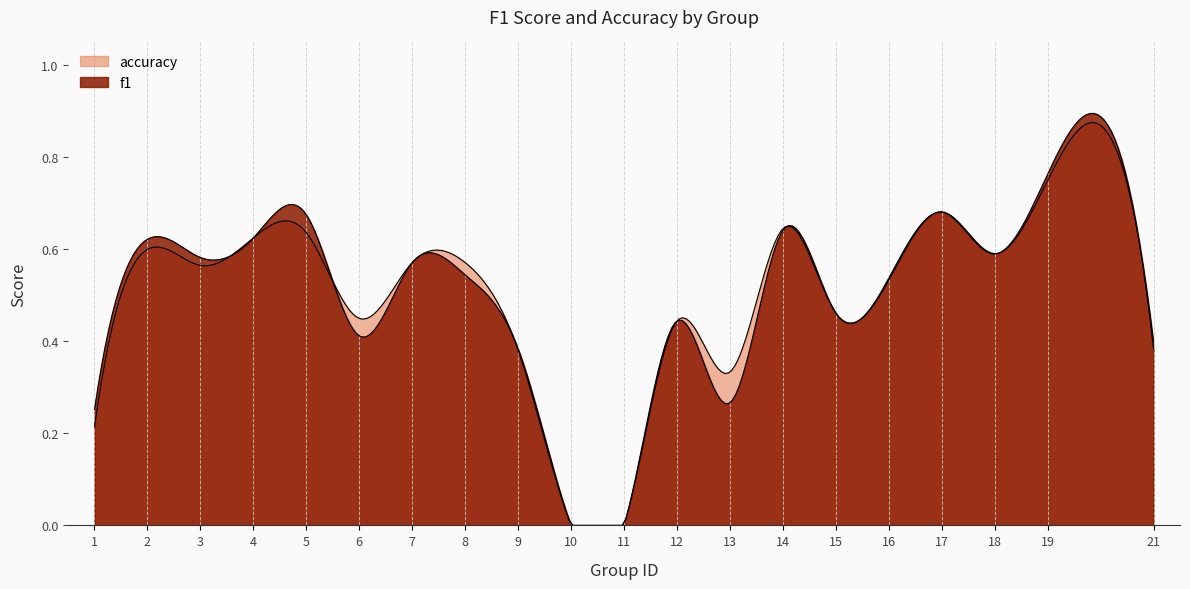

Between 4 and 14, which is larger?

14